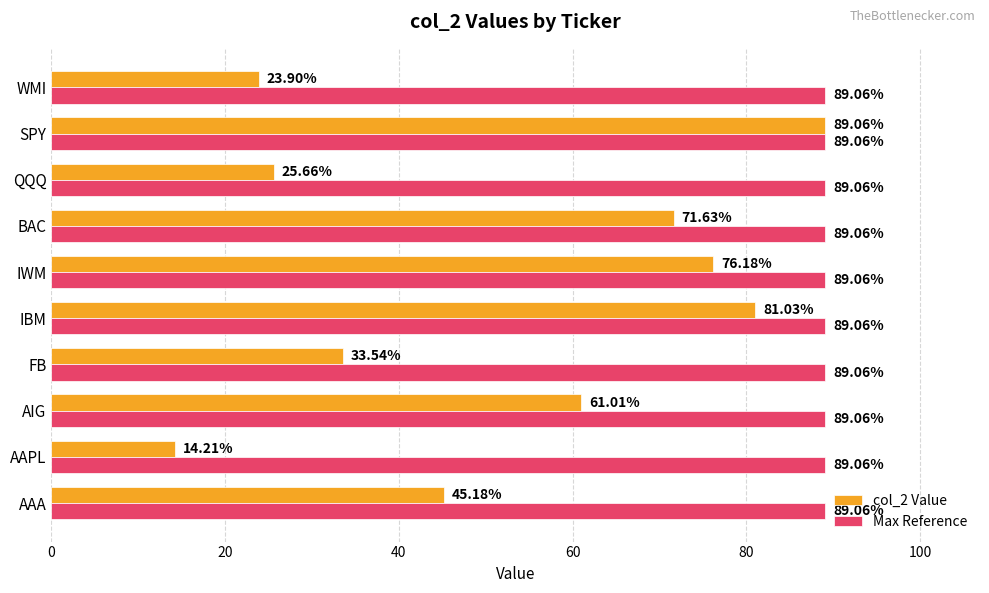

What are all the series names shown in the legend?

col_2 Value, Max Reference